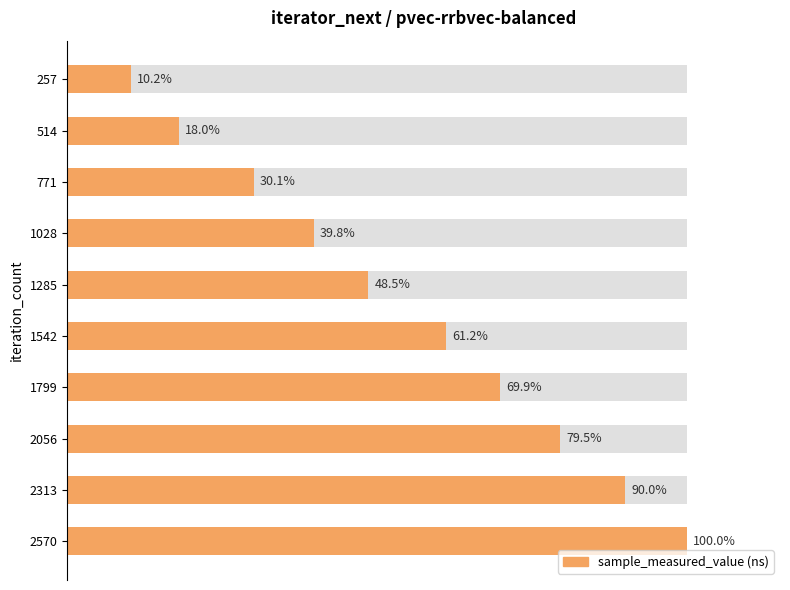

Count the number of data series in this chart.

1